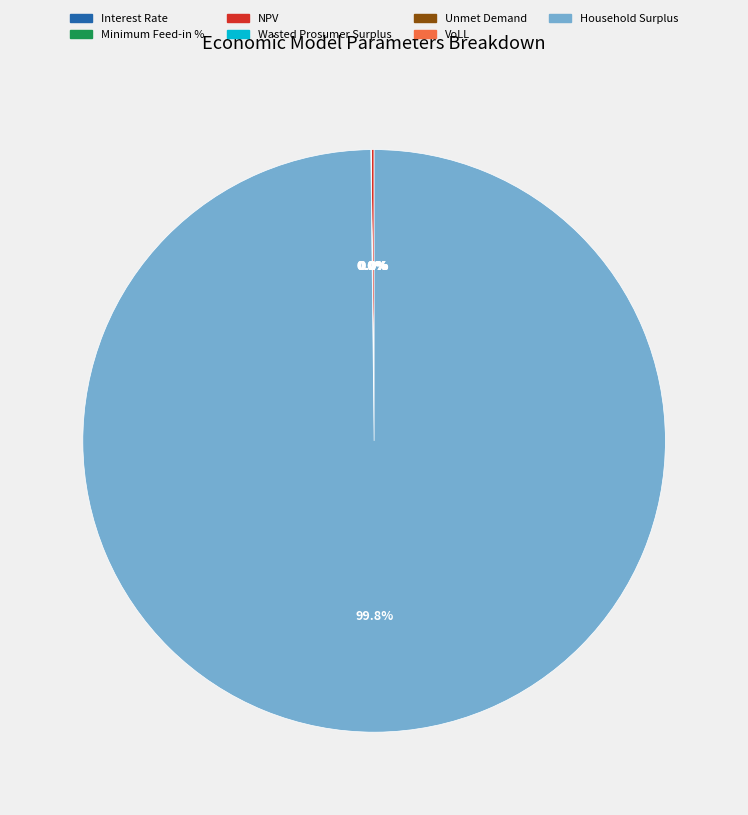

Between Household Surplus and Unmet Demand, which is larger?

Household Surplus